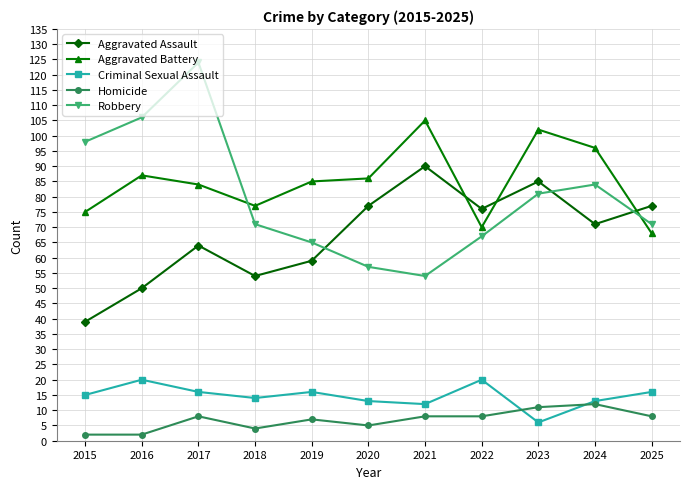

At which category does Aggravated Assault reach its first local peak?

2017